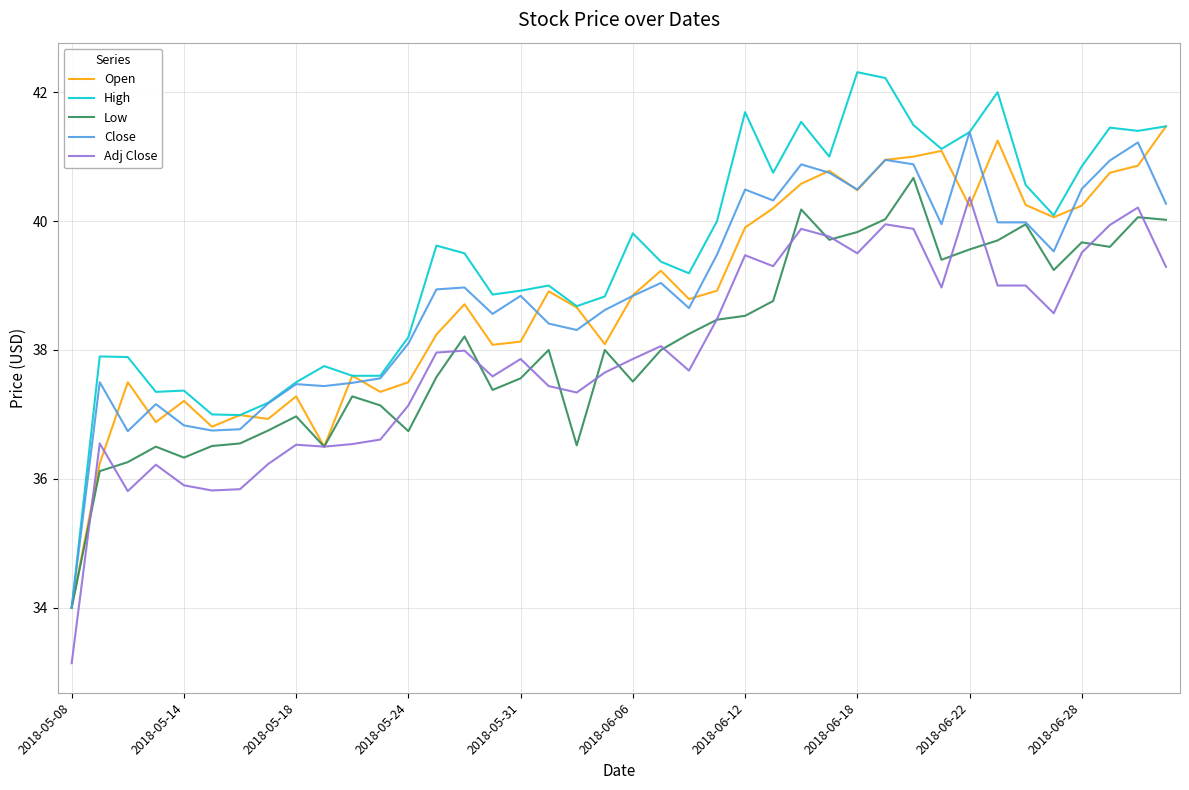

Which series has the largest total across all categories?

High